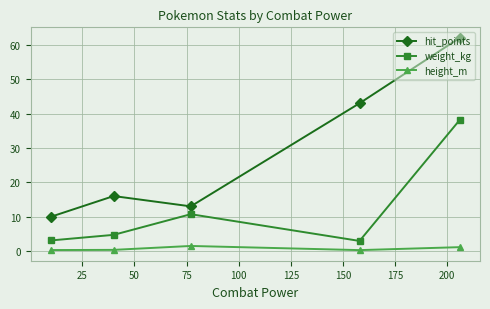

Which series has the largest range (max minus min)?

hit_points